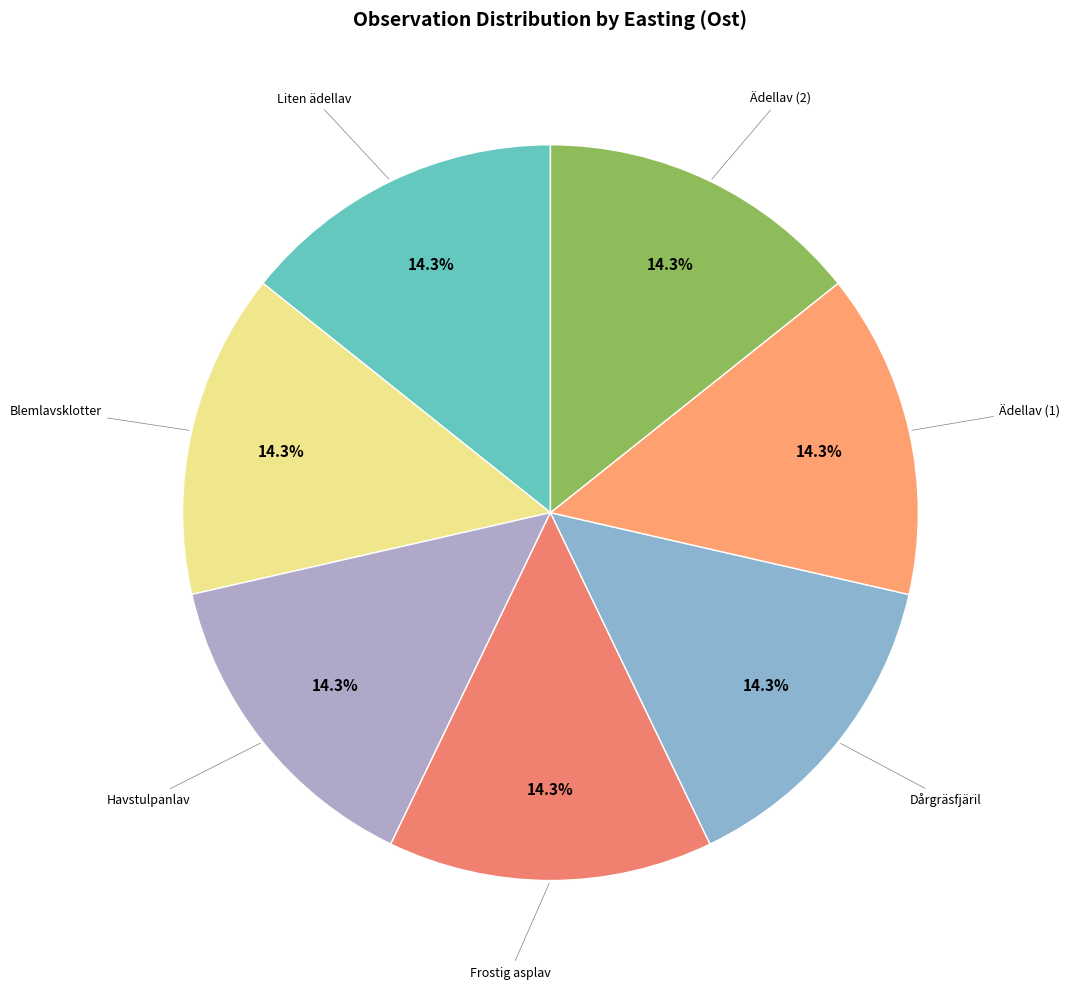

Count the number of slices in the pie.

7